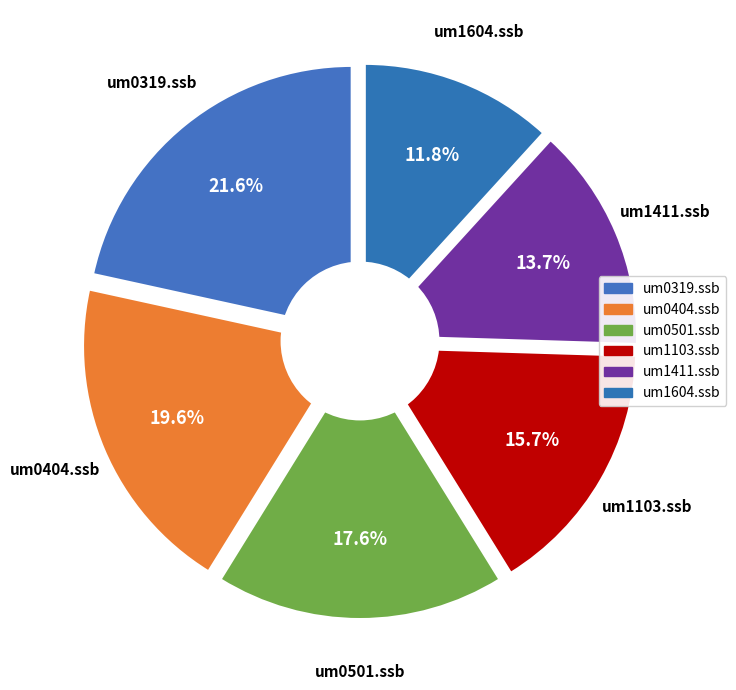

What percentage is the SCRIPT/T01P02A/um0501.ssb slice, to the nearest percent?

18%